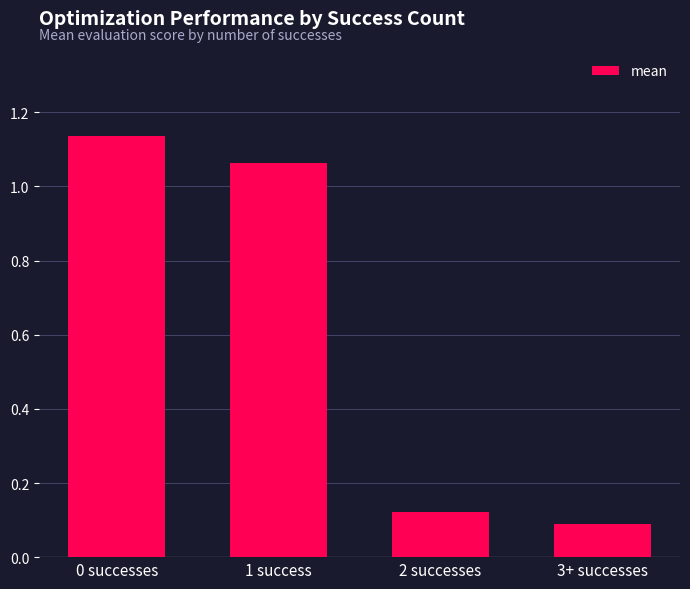

What is the sum of all values?

2.4